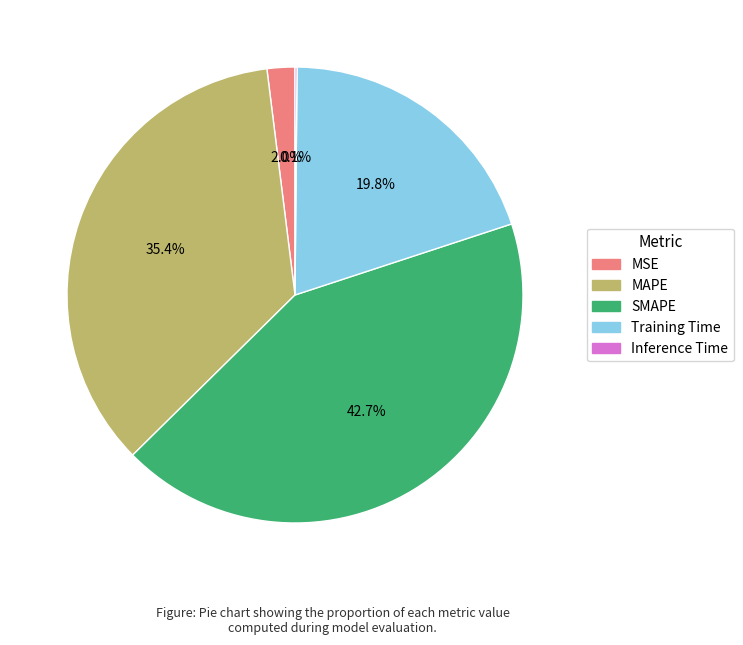

Which slice is the largest?

SMAPE